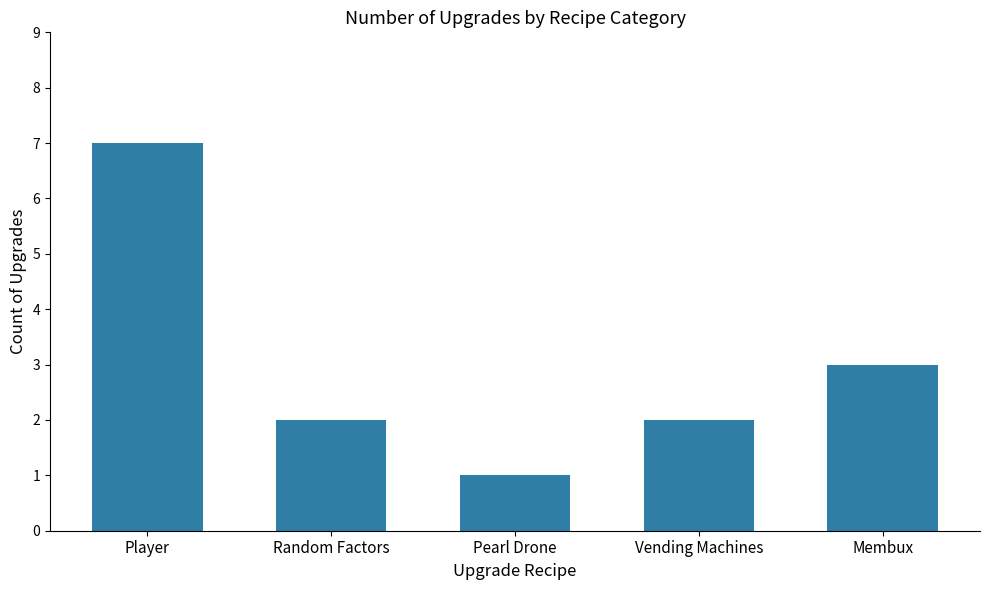

True or false: the data shows 1 at Pearl Drone.

True